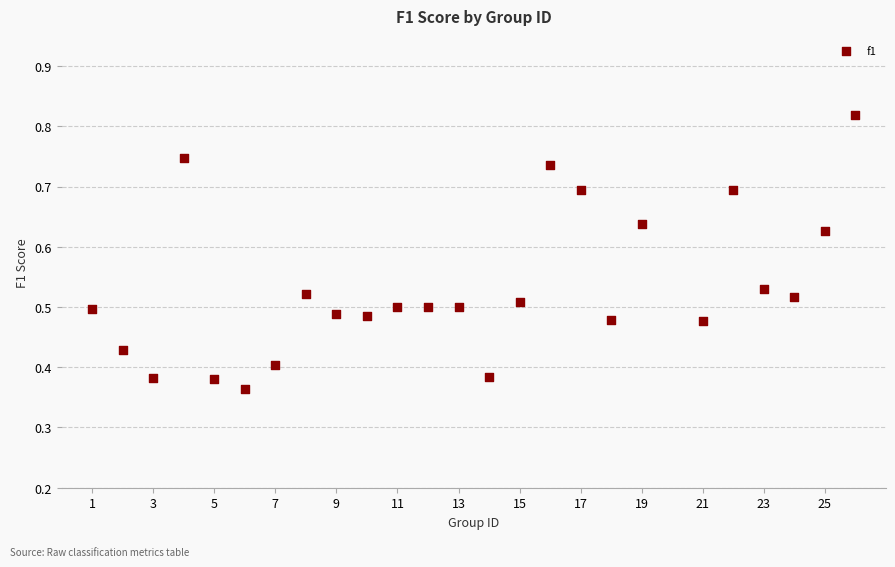

What is the range of X values (max minus min)?

25.0